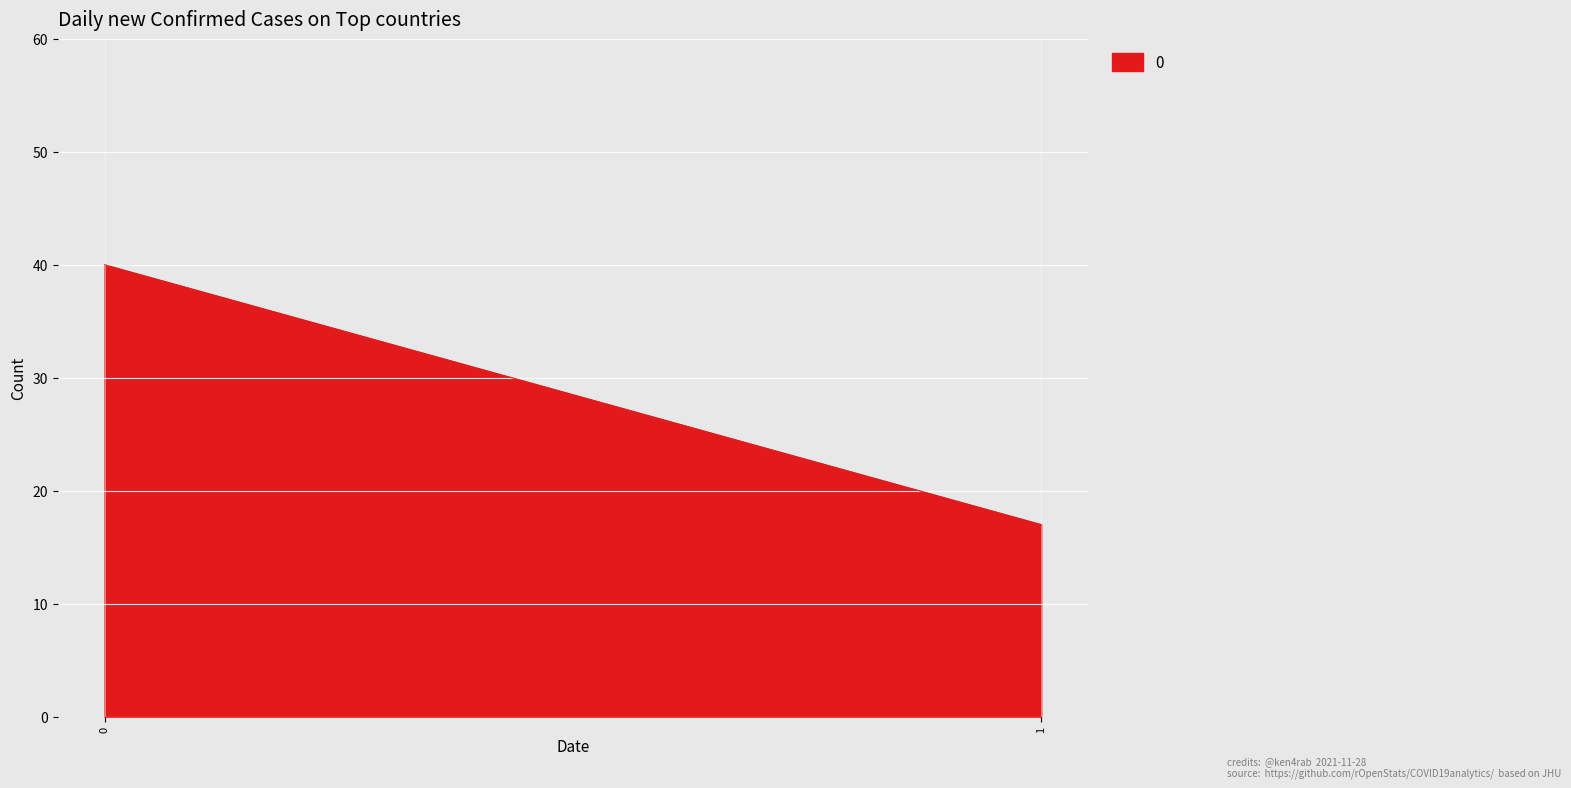

List the labels in order of value, largest first.

0, 1